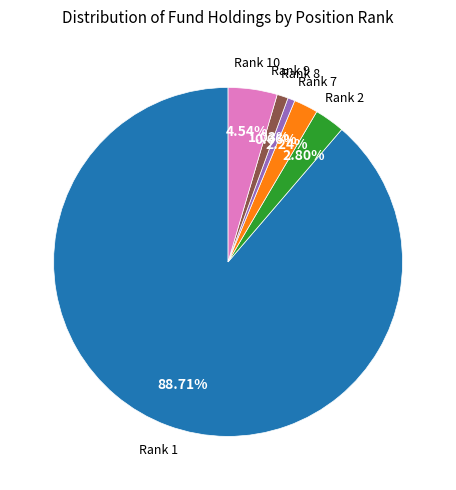

Is there a majority slice in this chart?

Yes